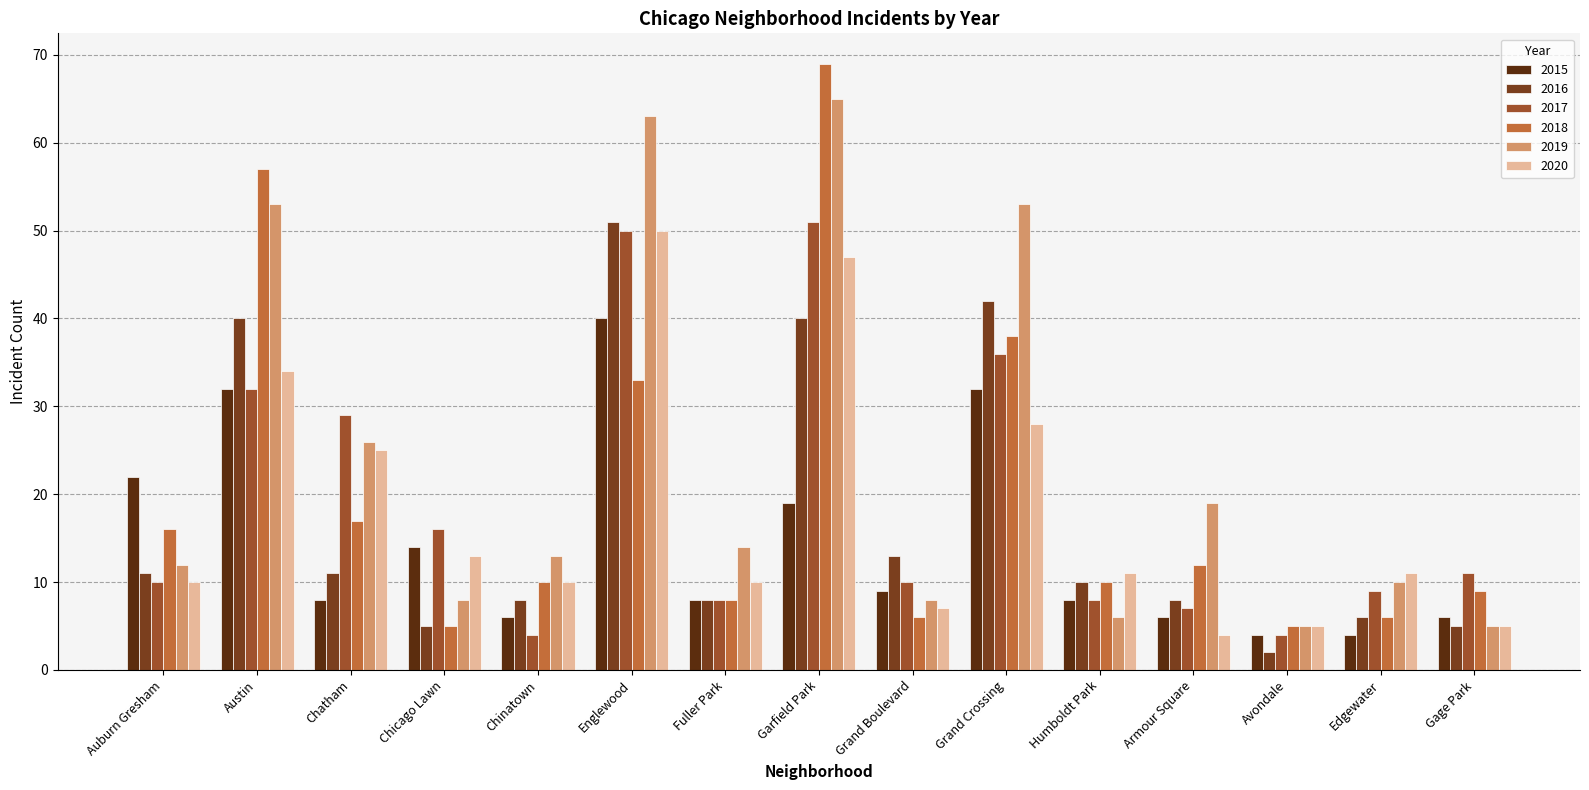

Reading left to right, extract all data points from this chart.

2015: Auburn Gresham=22	Austin=32	Chatham=8	Chicago Lawn=14	Chinatown=6	Englewood=40	Fuller Park=8	Garfield Park=19	Grand Boulevard=9	Grand Crossing=32	Humboldt Park=8	Armour Square=6	Avondale=4	Edgewater=4	Gage Park=6
2016: Auburn Gresham=11	Austin=40	Chatham=11	Chicago Lawn=5	Chinatown=8	Englewood=51	Fuller Park=8	Garfield Park=40	Grand Boulevard=13	Grand Crossing=42	Humboldt Park=10	Armour Square=8	Avondale=2	Edgewater=6	Gage Park=5
2017: Auburn Gresham=10	Austin=32	Chatham=29	Chicago Lawn=16	Chinatown=4	Englewood=50	Fuller Park=8	Garfield Park=51	Grand Boulevard=10	Grand Crossing=36	Humboldt Park=8	Armour Square=7	Avondale=4	Edgewater=9	Gage Park=11
2018: Auburn Gresham=16	Austin=57	Chatham=17	Chicago Lawn=5	Chinatown=10	Englewood=33	Fuller Park=8	Garfield Park=69	Grand Boulevard=6	Grand Crossing=38	Humboldt Park=10	Armour Square=12	Avondale=5	Edgewater=6	Gage Park=9
2019: Auburn Gresham=12	Austin=53	Chatham=26	Chicago Lawn=8	Chinatown=13	Englewood=63	Fuller Park=14	Garfield Park=65	Grand Boulevard=8	Grand Crossing=53	Humboldt Park=6	Armour Square=19	Avondale=5	Edgewater=10	Gage Park=5
2020: Auburn Gresham=10	Austin=34	Chatham=25	Chicago Lawn=13	Chinatown=10	Englewood=50	Fuller Park=10	Garfield Park=47	Grand Boulevard=7	Grand Crossing=28	Humboldt Park=11	Armour Square=4	Avondale=5	Edgewater=11	Gage Park=5